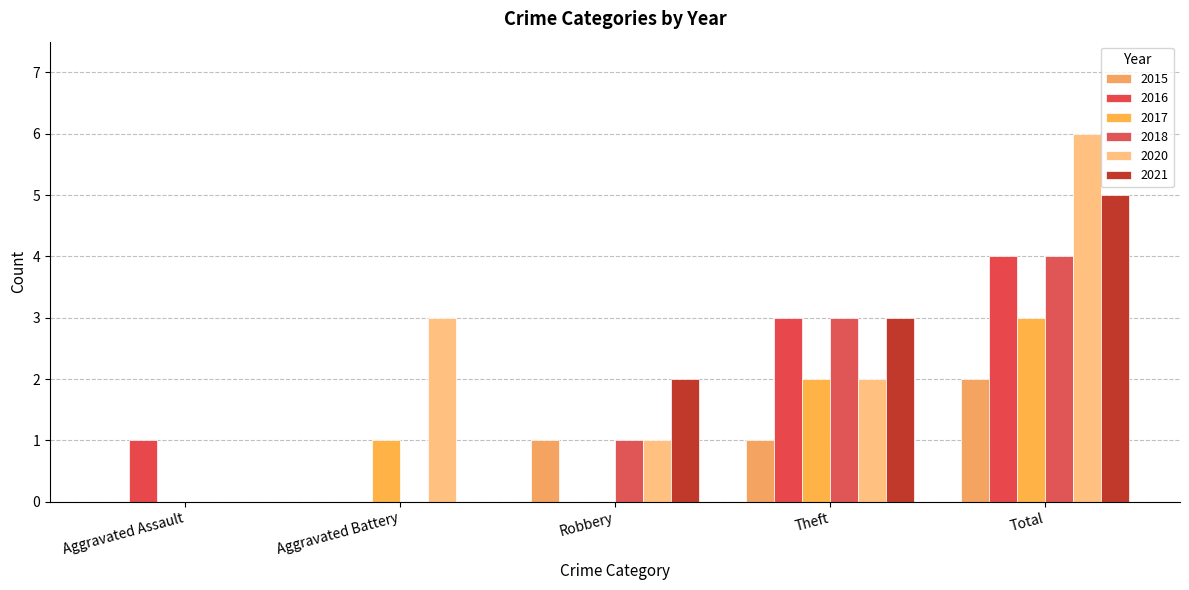

True or false: 2021 has a value of 2 at Robbery.

True